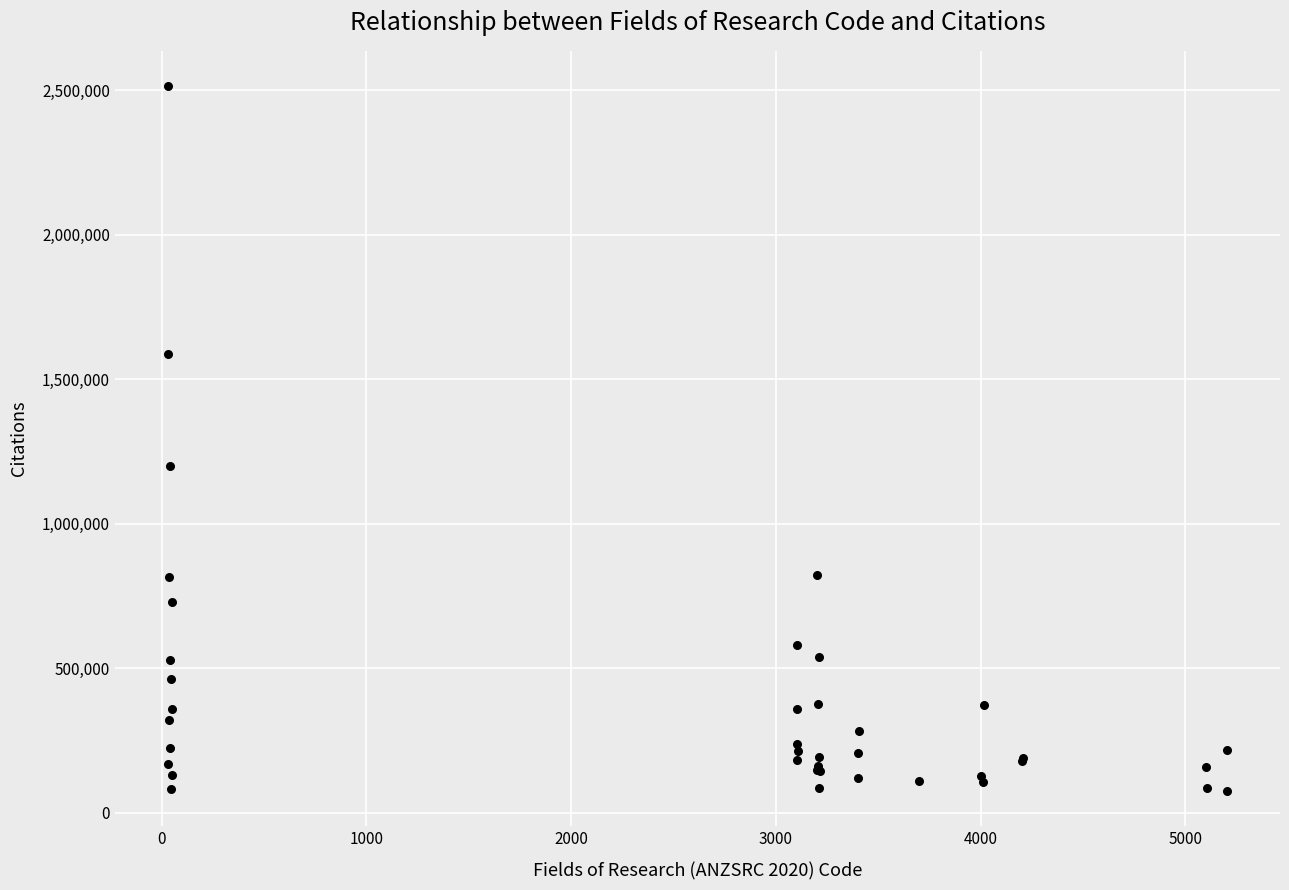

What Y value in the scatter plot is closest to 1294846?

1200381